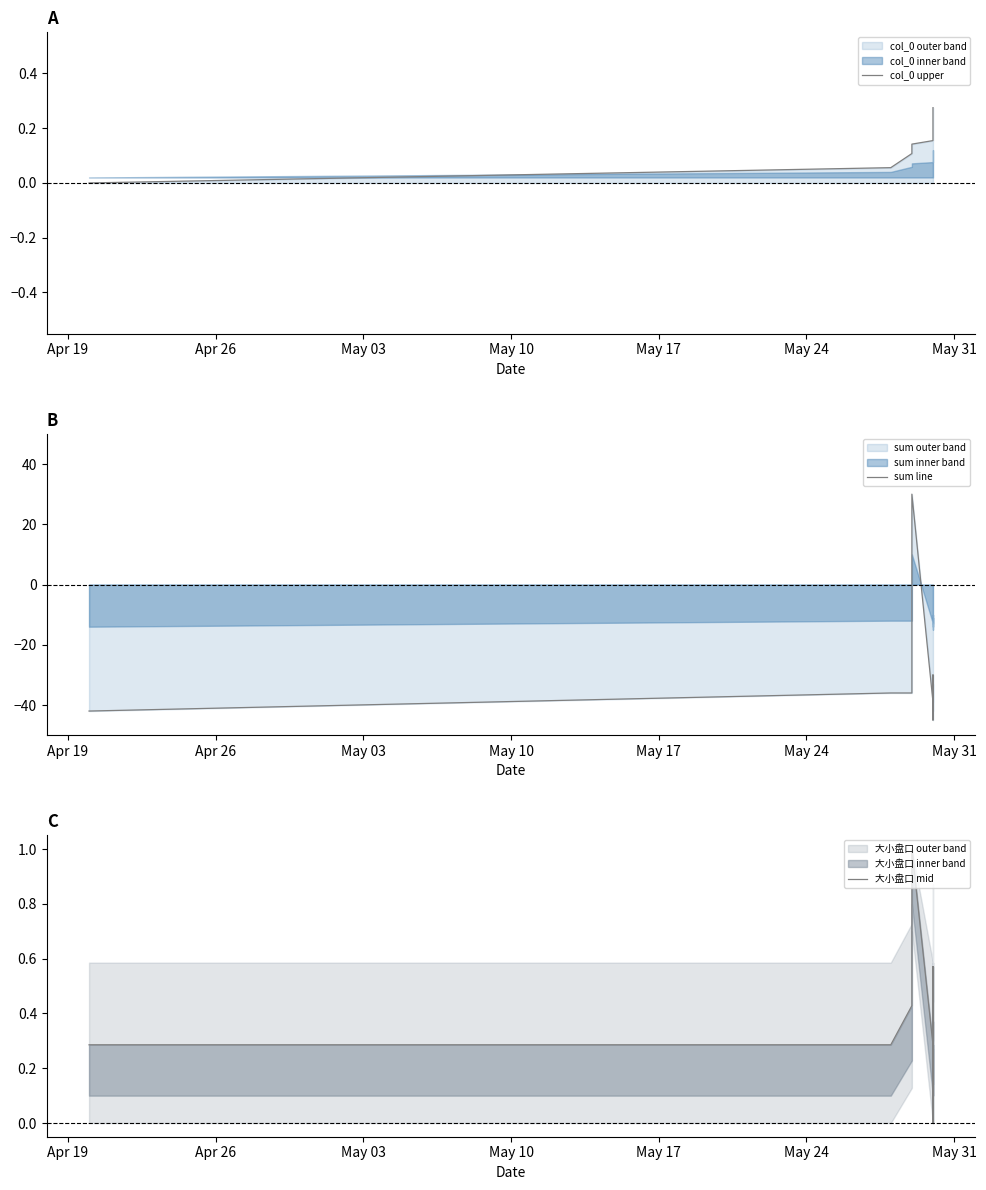

What is the value of the sum line point at the 3rd from the left?

-36.0